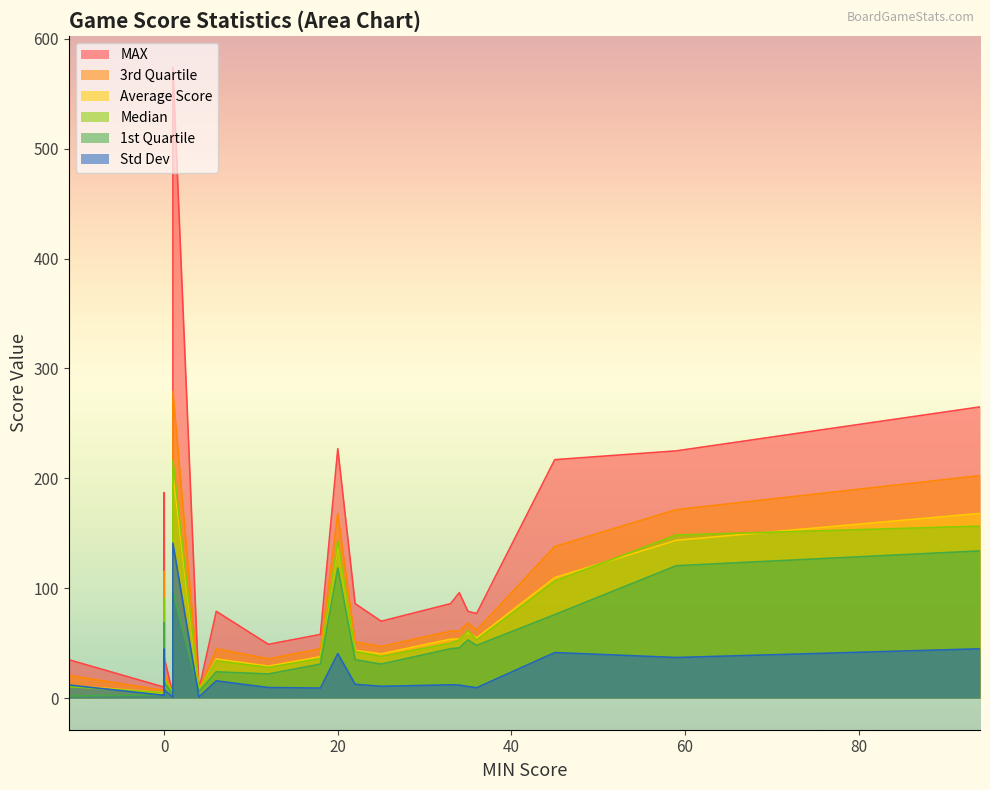

Is it true that MAX equals 35.0 at Patchwork?

True